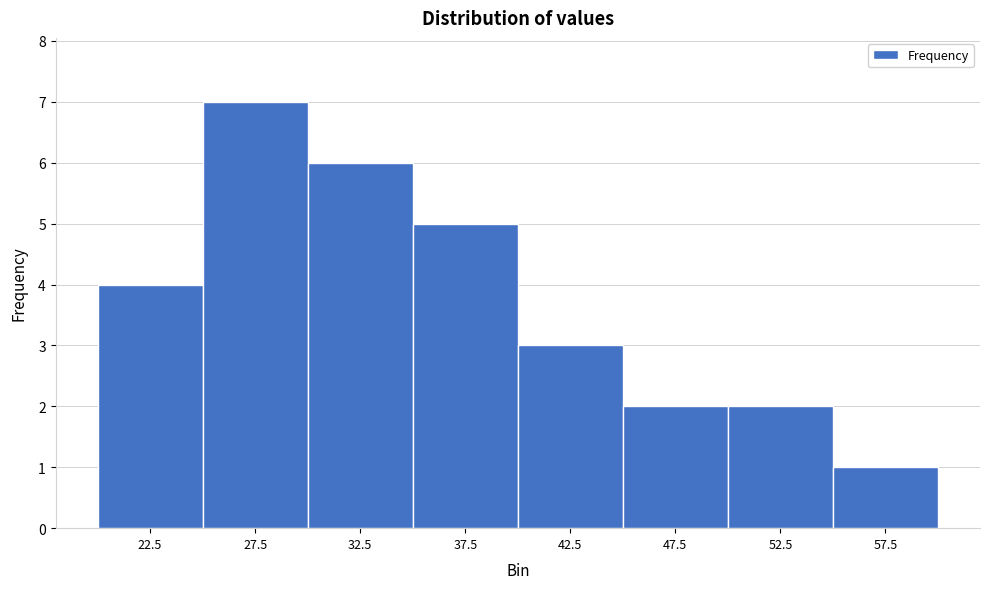

Which range on the x-axis has the tallest bar?

25 to 30